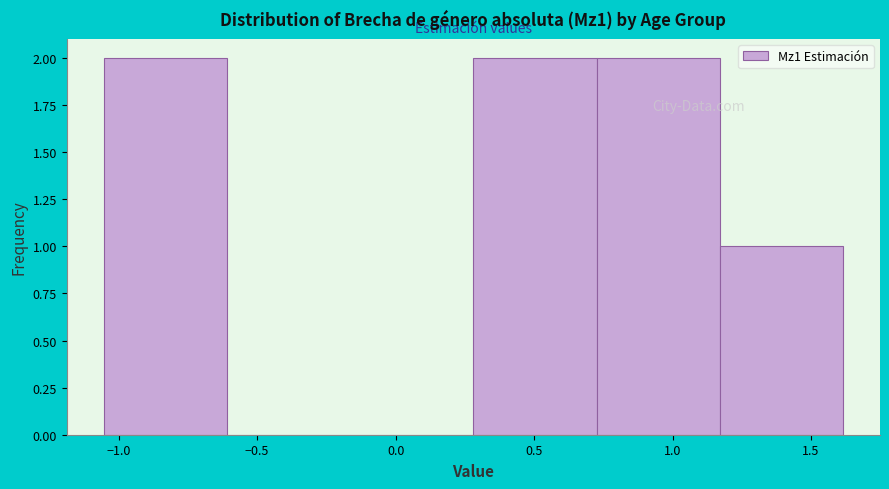

How tall is the bar that spans 0.30 to 0.75 on the x-axis? Neither the bar edges nor the heights are printed on the chart, so give them approximately, as read against the axes.

2